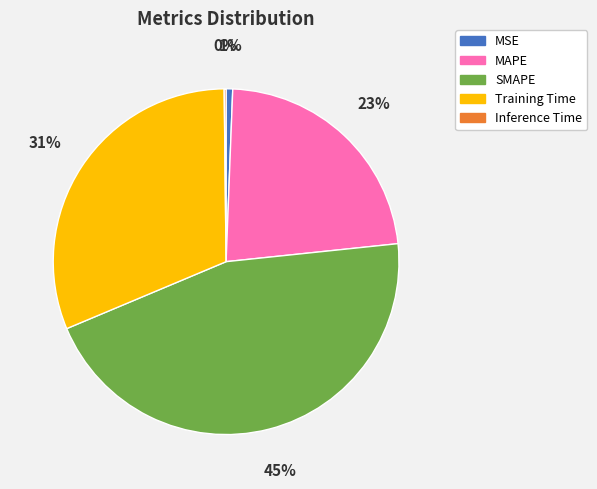

What is the largest slice in the pie chart?

SMAPE